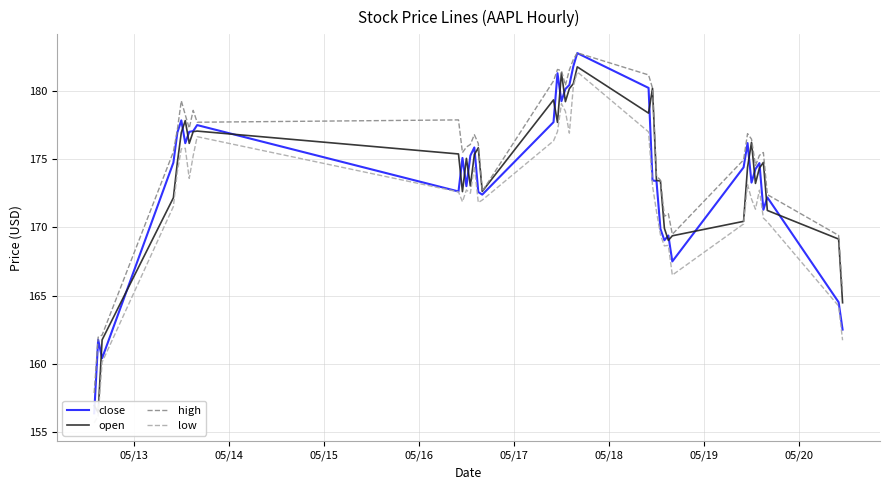

What is the maximum value for high?

182.8